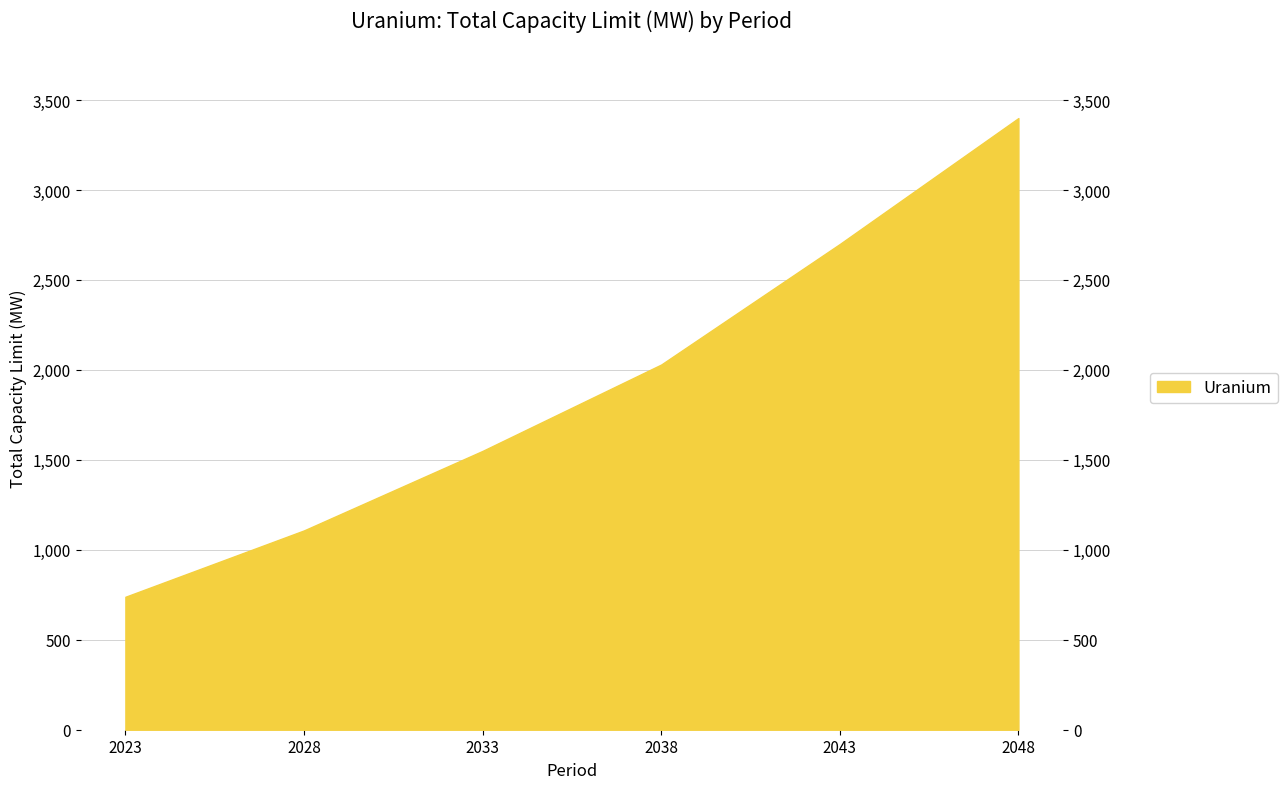

How many data points are above 2030?

2